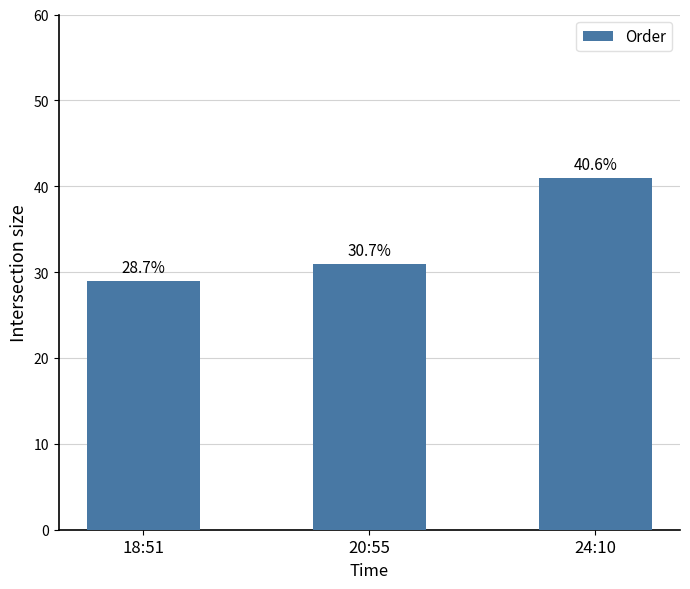

How many bars are there in total?

3